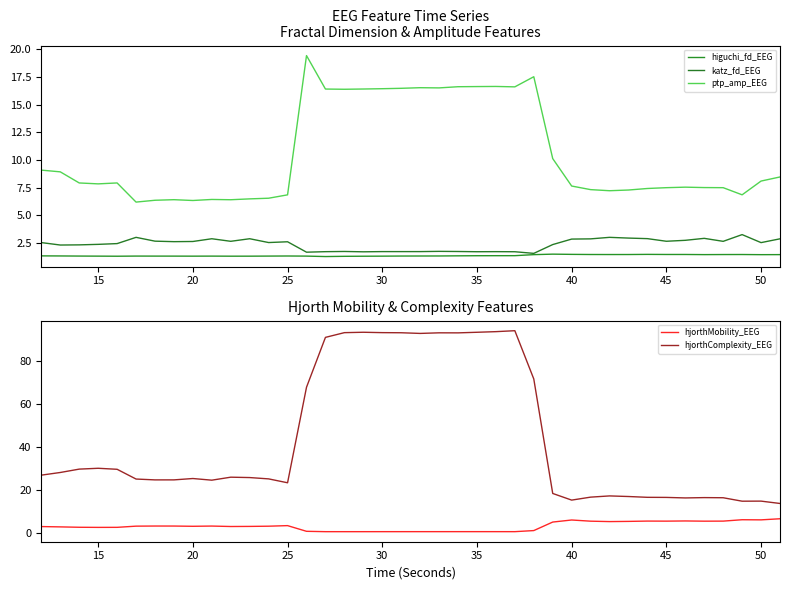

True or false: higuchi_fd_EEG and katz_fd_EEG intersect in this chart.

False